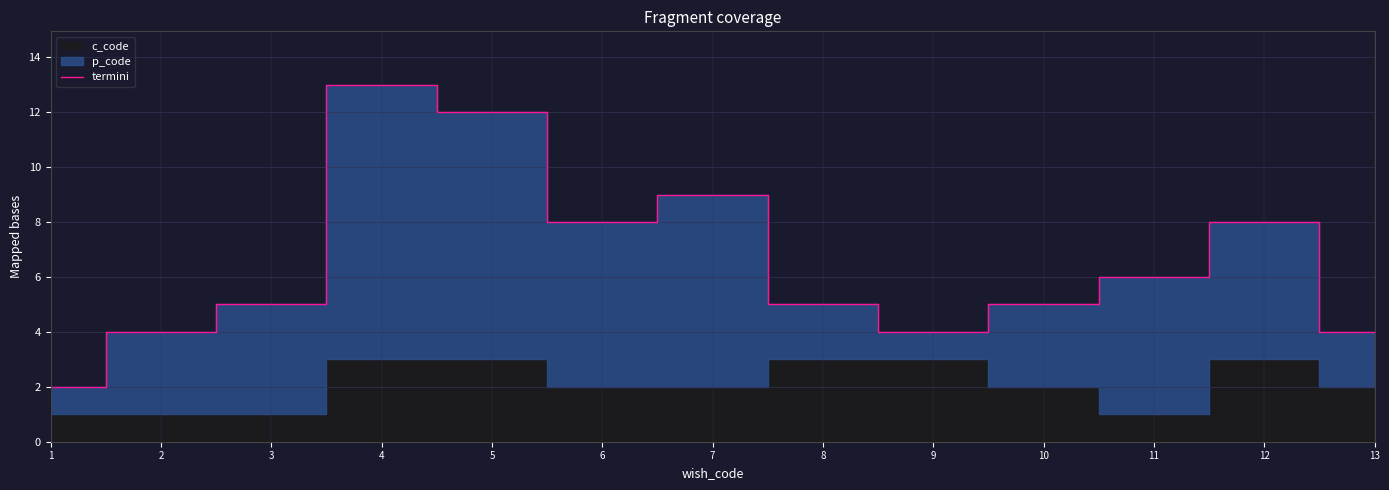

Which category has the highest value in the termini series?

4